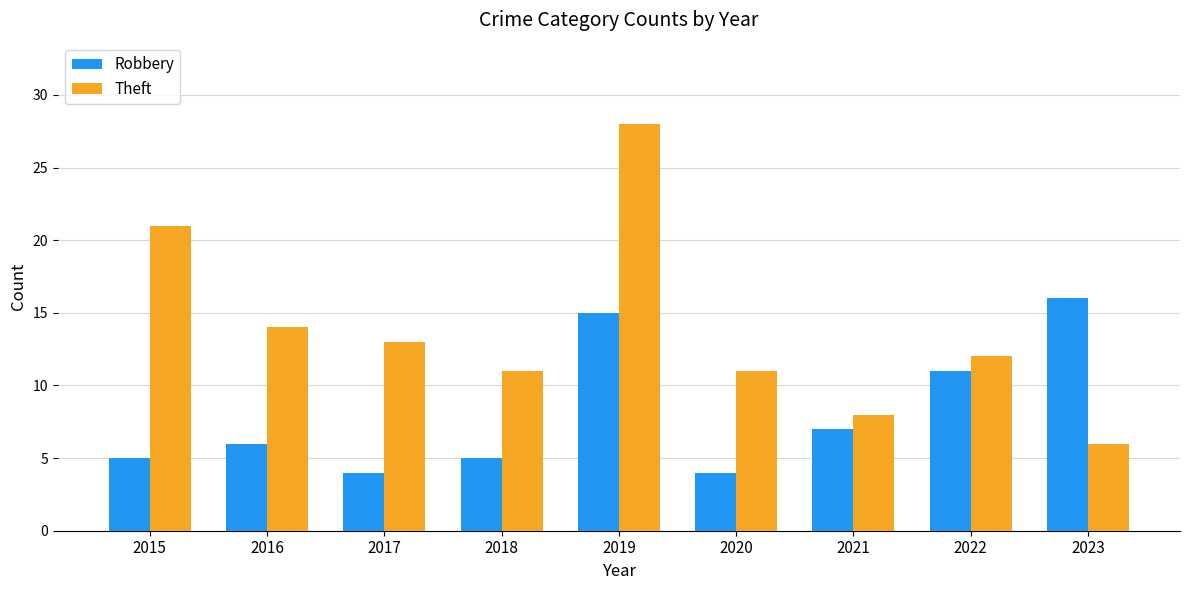

What is the minimum value for Theft?

6